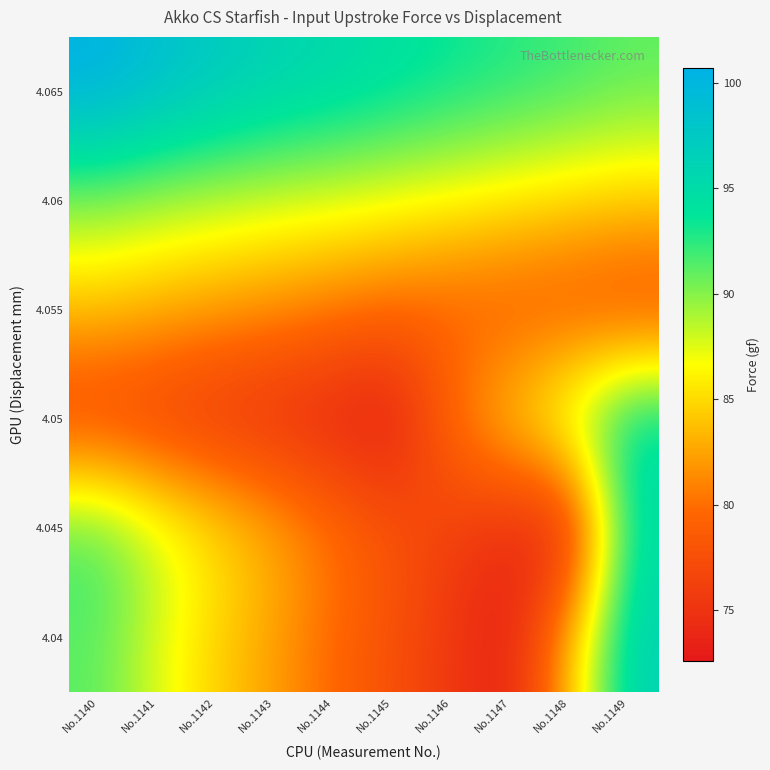

What is the greatest value displayed?

100.7